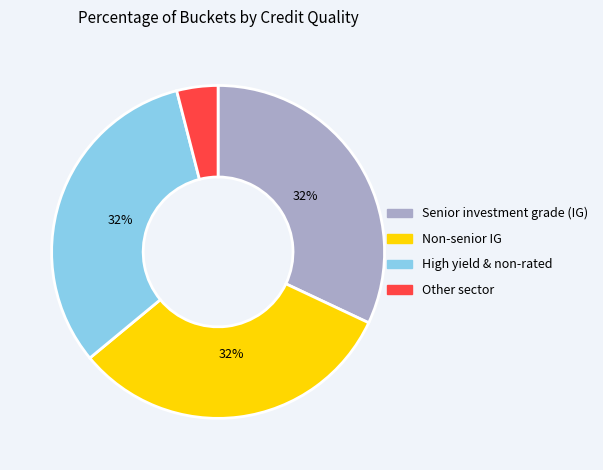

Is the sum of Non-senior IG and High yield & non-rated greater than half?

Yes